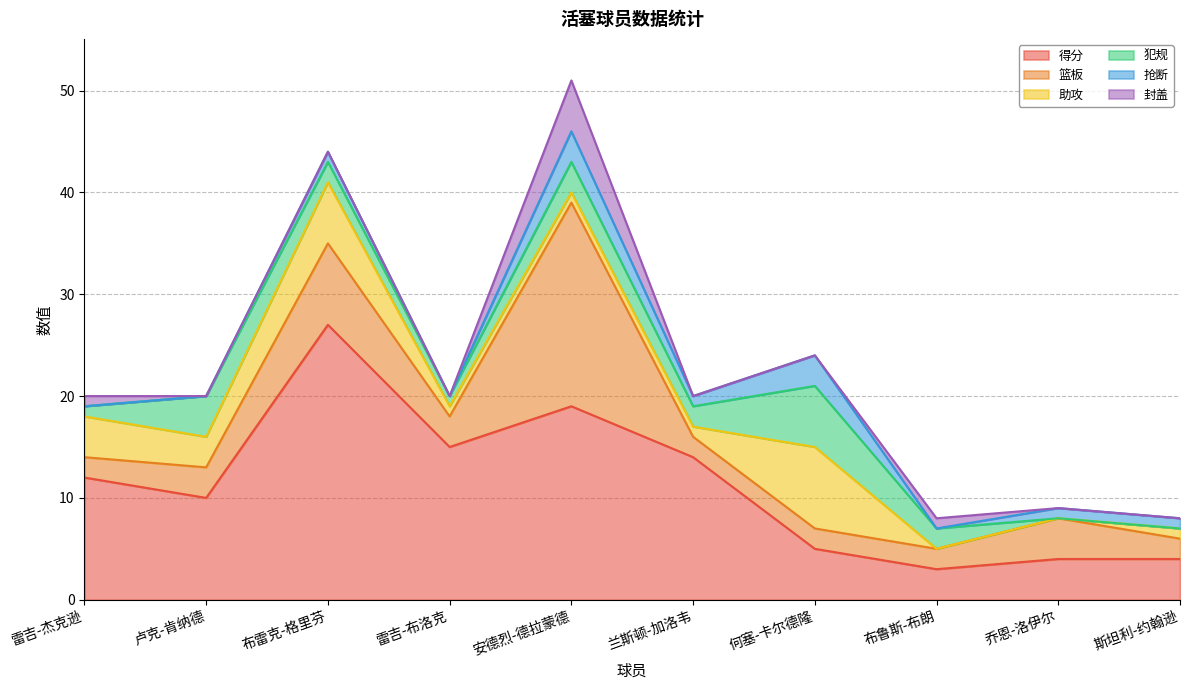

What is the difference between the second highest and second lowest values in the 封盖 series?

1